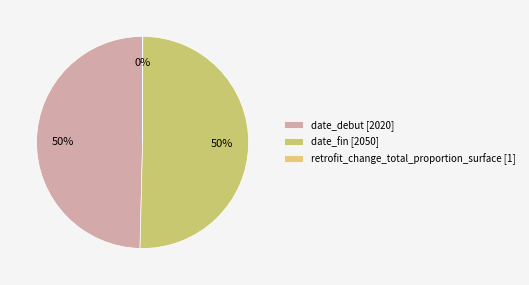

True or false: date_debut accounts for 50% of the total.

True